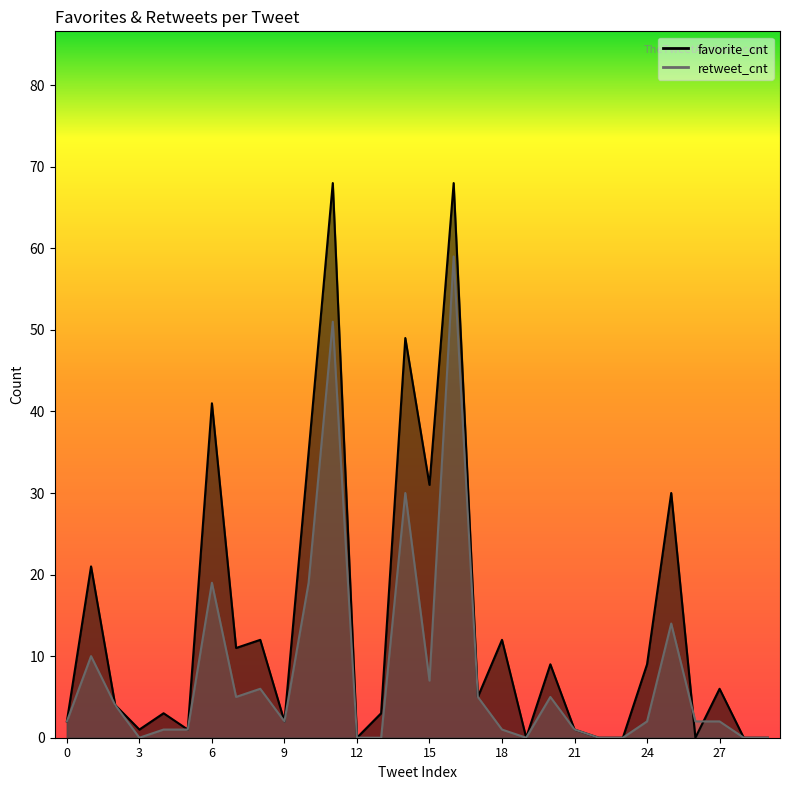

What are all the series names shown in the legend?

retweet_cnt, favorite_cnt